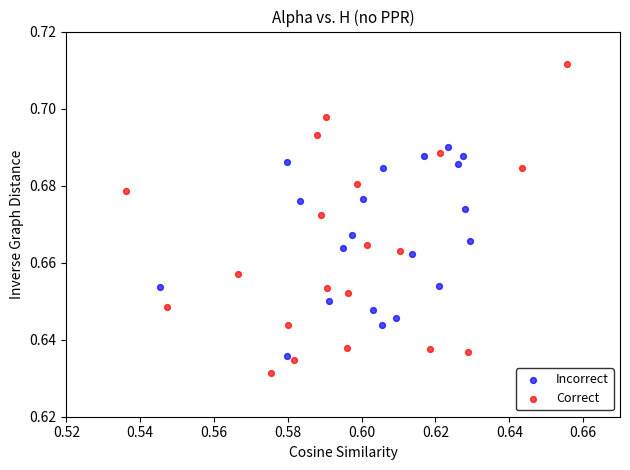

Which series reaches the minimum Y coordinate?

Correct